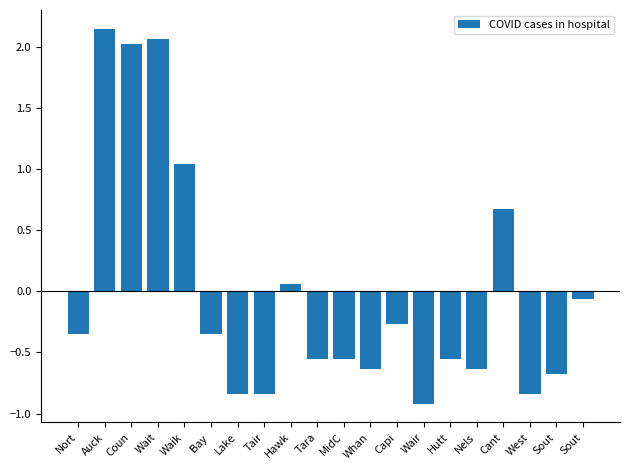

Are the bars horizontal?

No